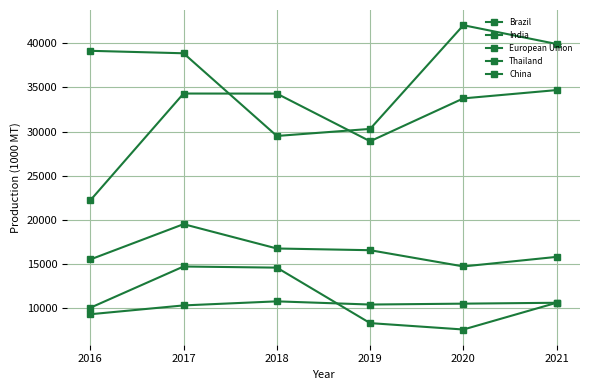

What is the approximate value of China at 2018, to the nearest 50?

10750